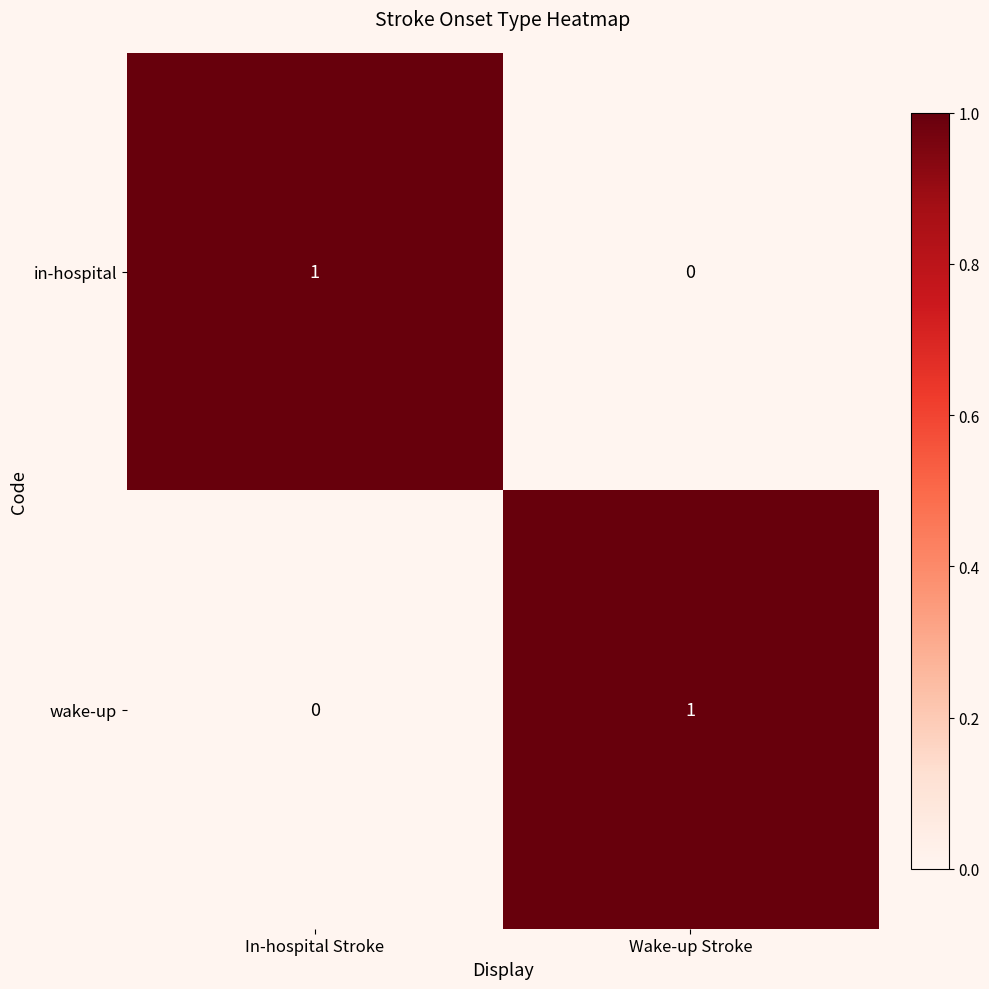

At which label is in-hospital closest to 0?

Wake-up Stroke